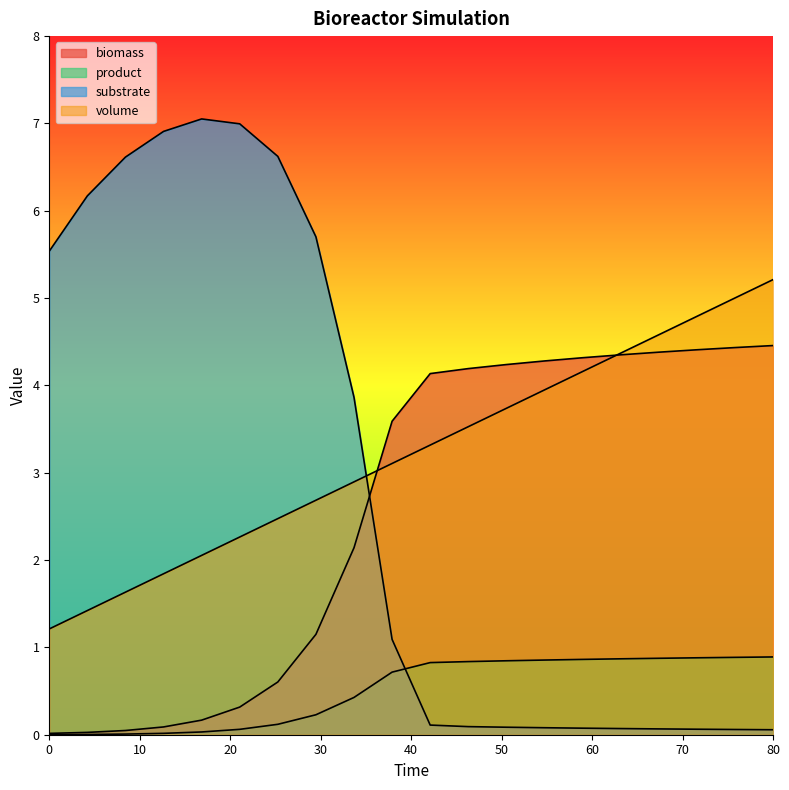

What is the sum of all product values?

10.2